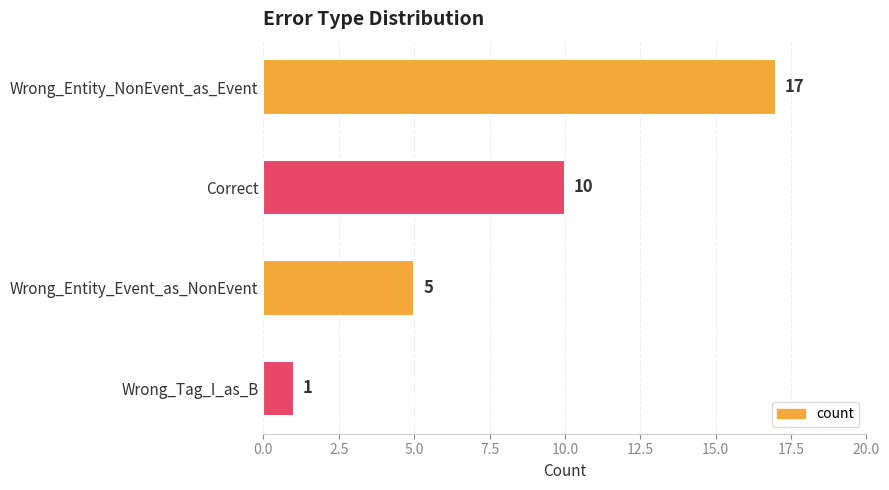

What is the minimum value shown in the chart?

1